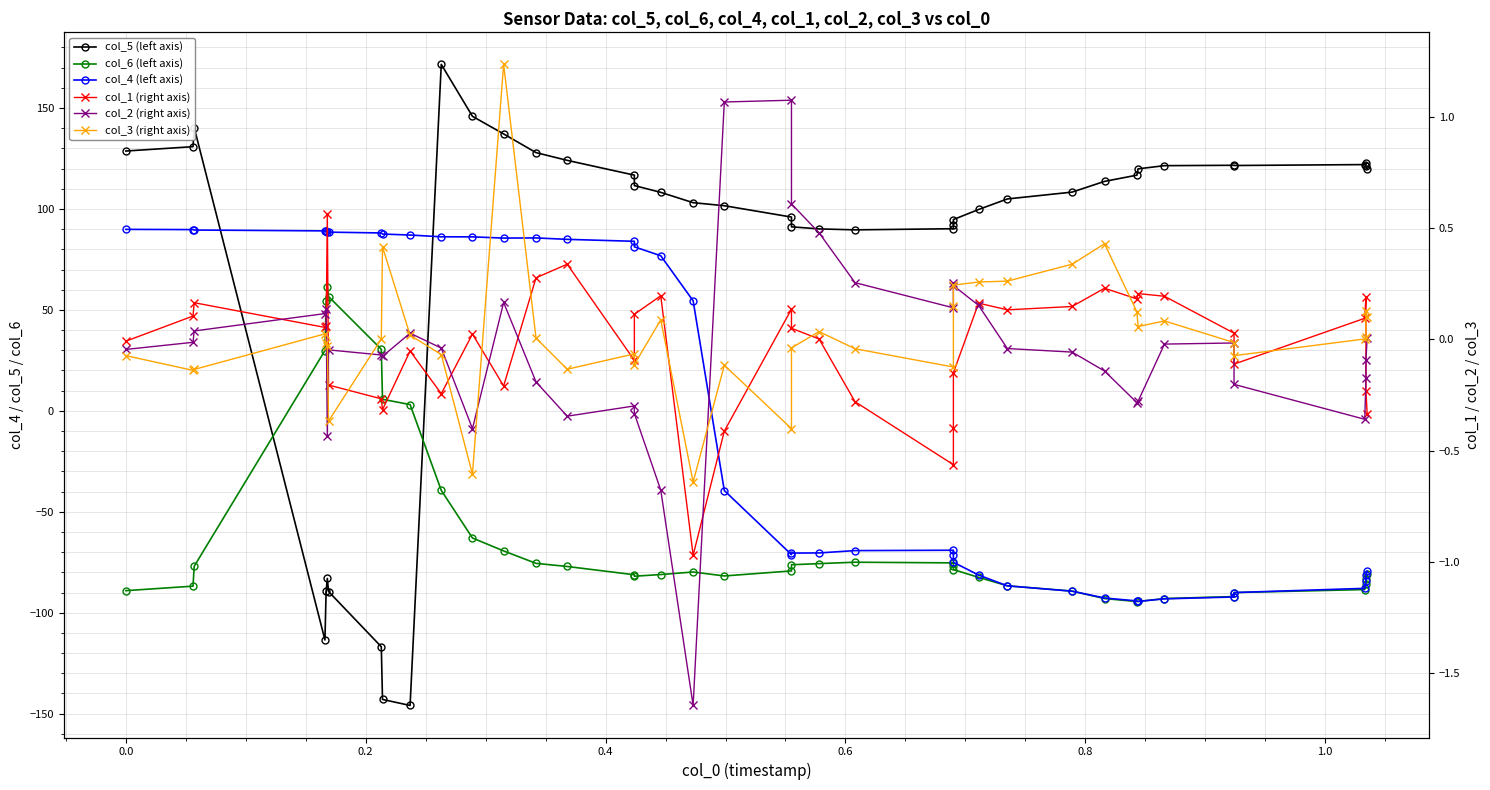

Is the value of col_6 (left axis) at 32 greater than the value of col_1 (right axis) at 17?

No